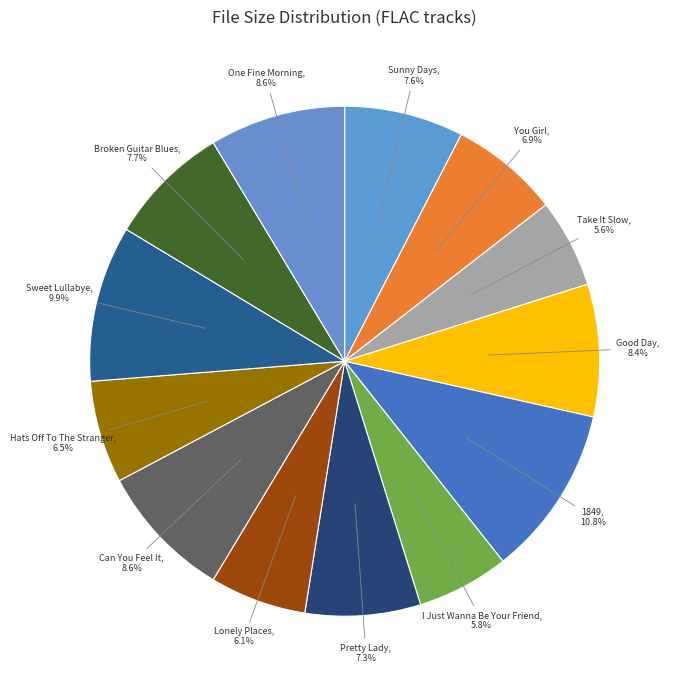

How many segments does this pie chart have?

13